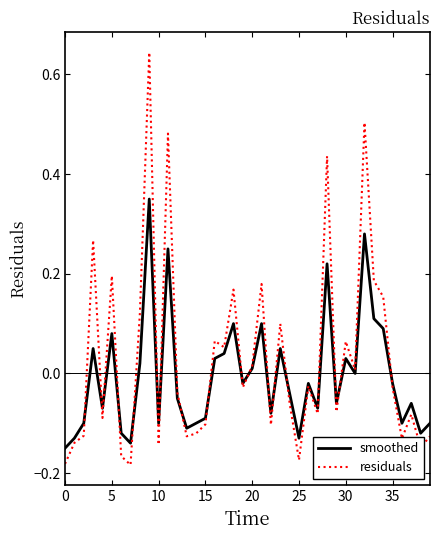

Does the chart have visible grid lines?

No